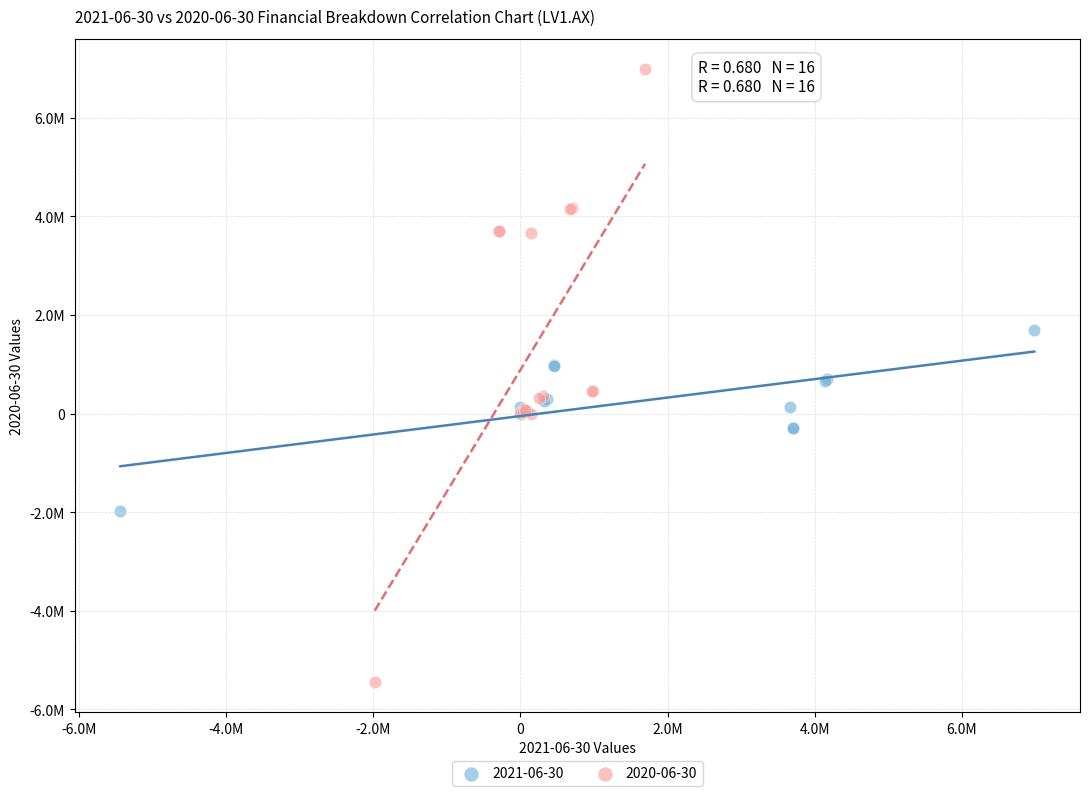

Which series has the largest Y range (max minus min)?

2020-06-30